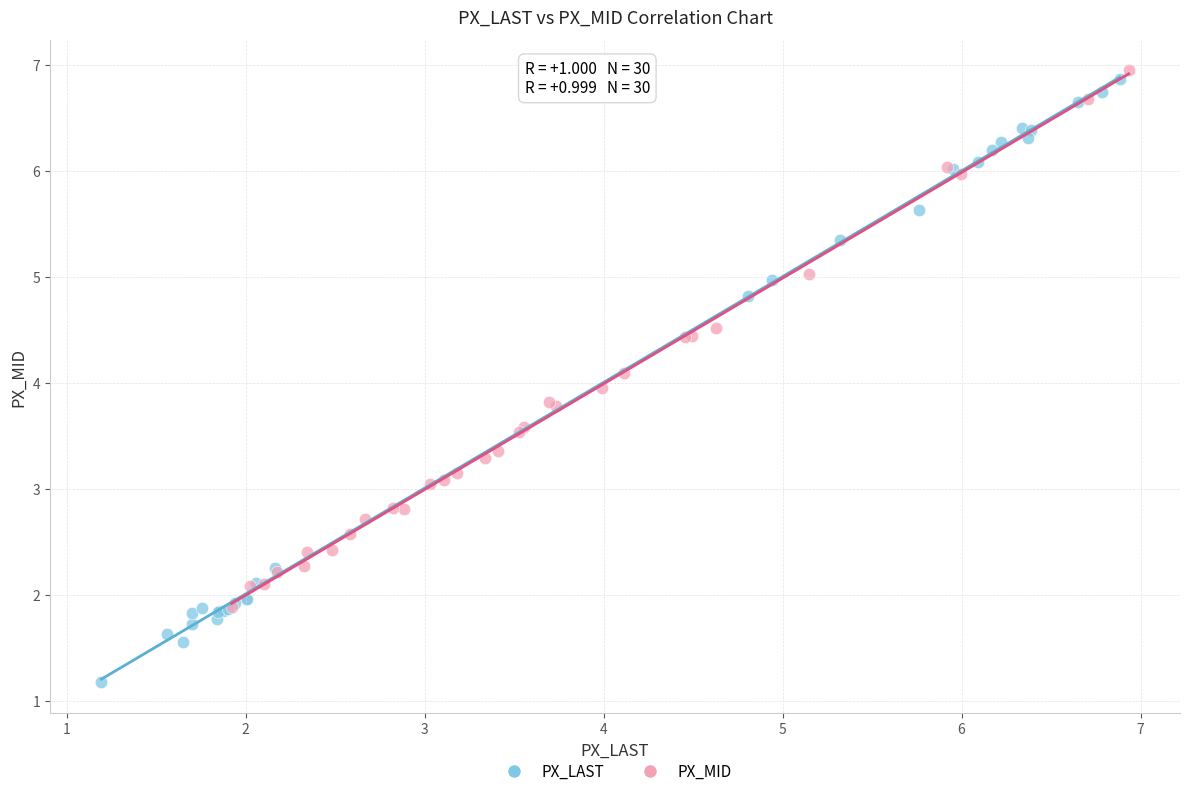

Which series reaches the maximum Y coordinate?

PX_MID